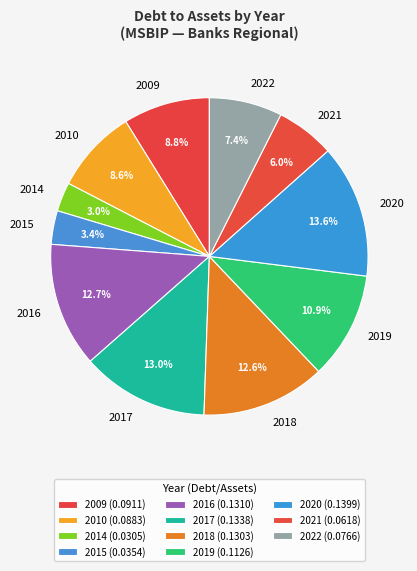

Which category has the biggest portion of the pie?

2020